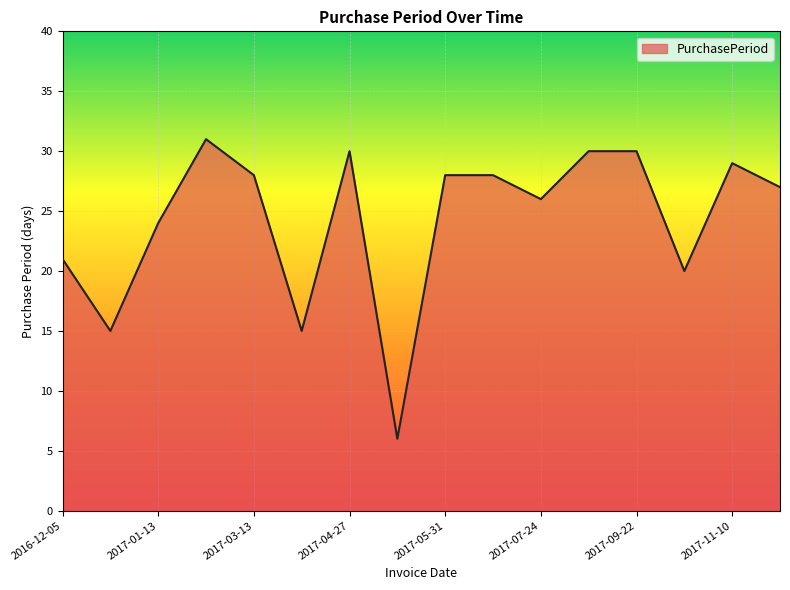

True or false: the data has more than 2 interior local peaks.

True